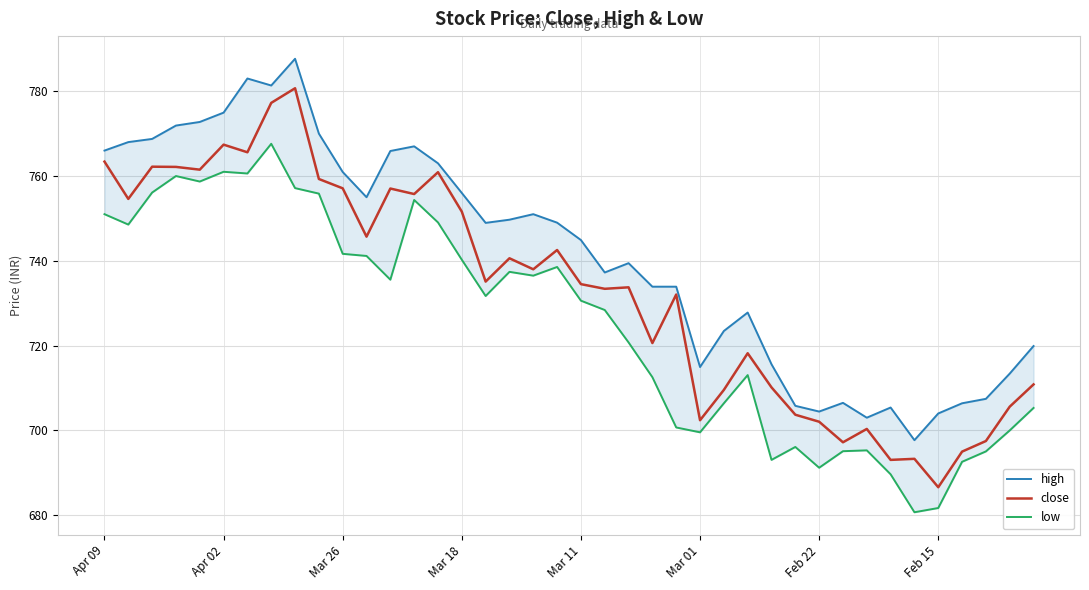

True or false: close has a value of 187.9 at Feb 22.

False